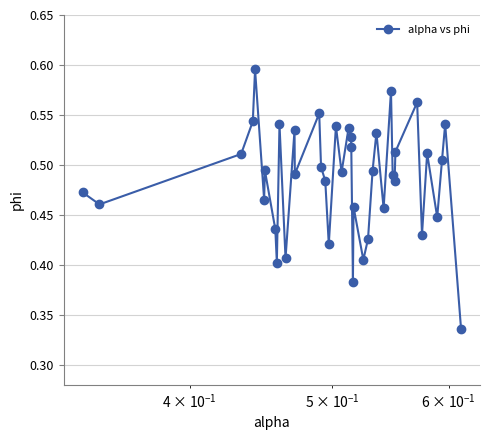

Count the values in the range 0 to 1.

40